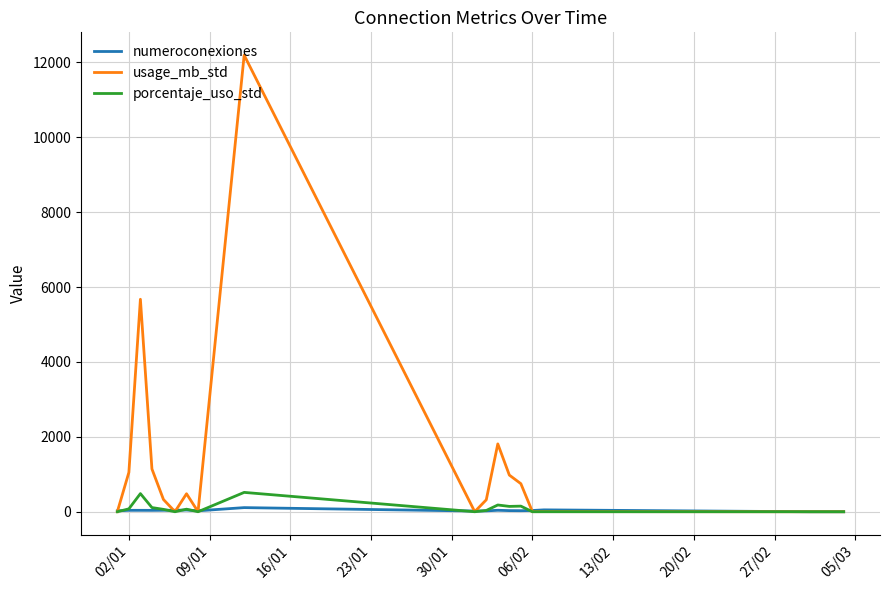

What is the maximum value shown in the chart?

12194.0